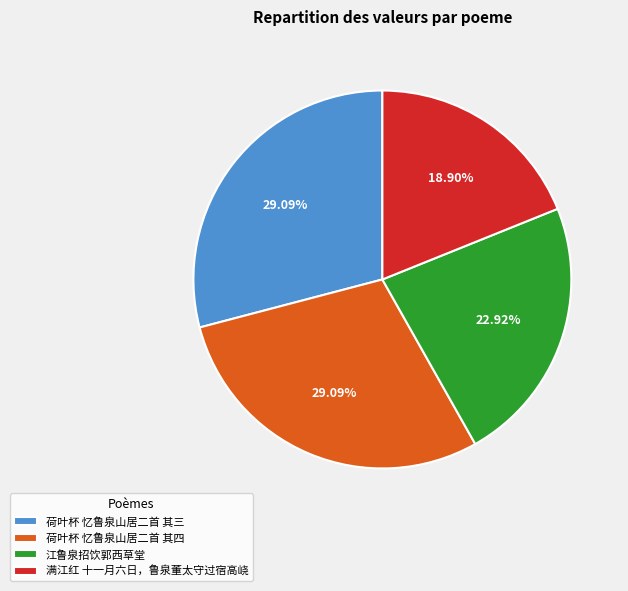

Between 荷叶杯 忆鲁泉山居二首 其四 and 满江红 十一月六日，鲁泉董太守过宿高峣, which is larger?

荷叶杯 忆鲁泉山居二首 其四